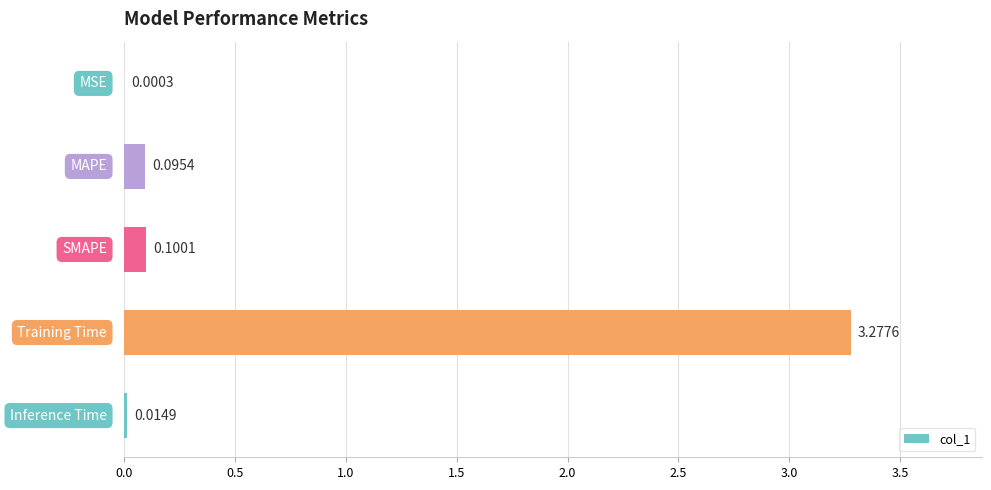

Which category has the highest value across all series?

Training Time